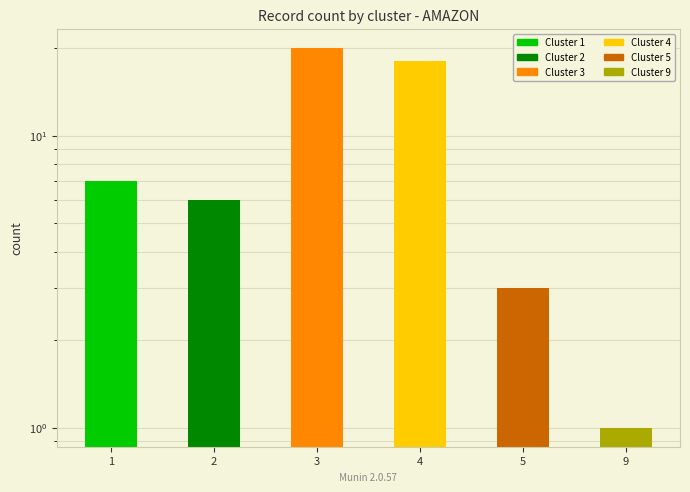

What is the change in value from 1 to 4?

+11